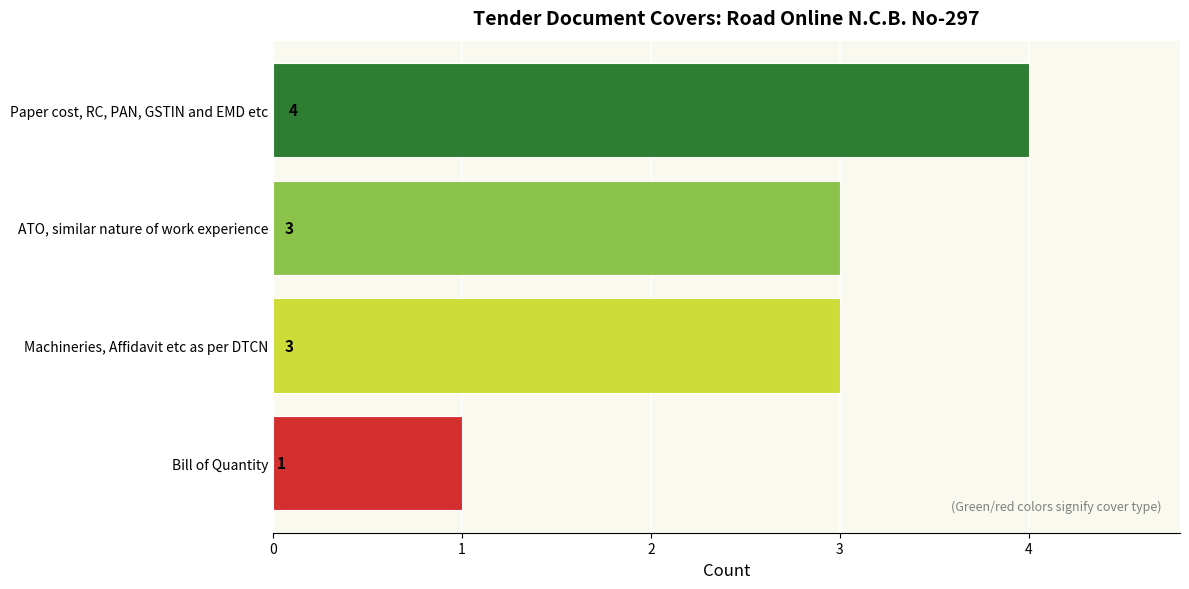

True or false: the data shows 3 at ATO, similar nature of work experience.

True